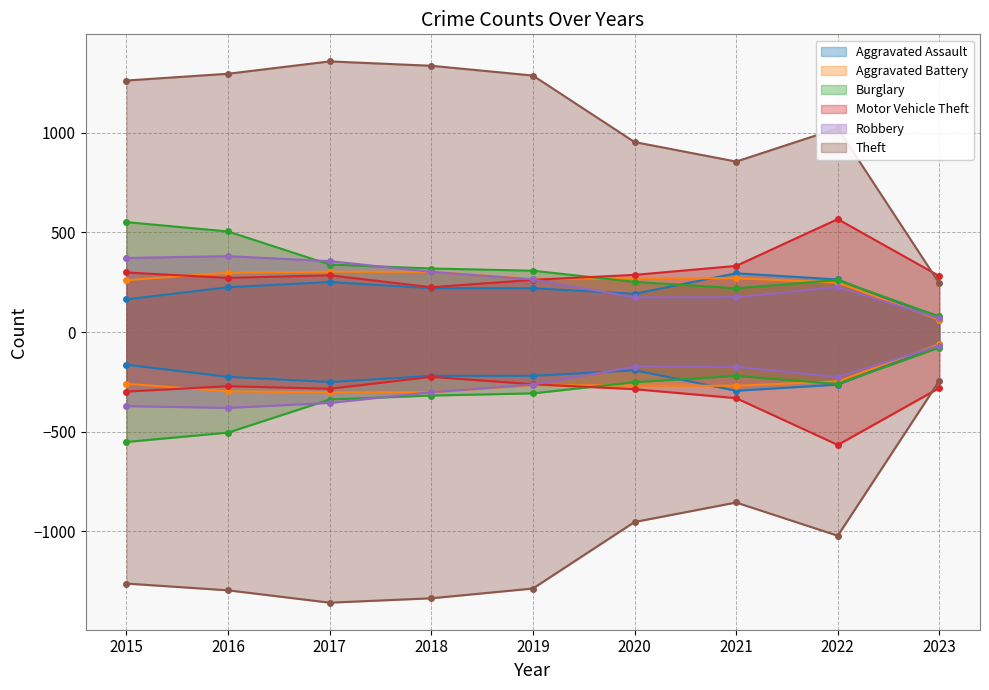

What is the value of the Burglary point at the 3rd from the left?

339